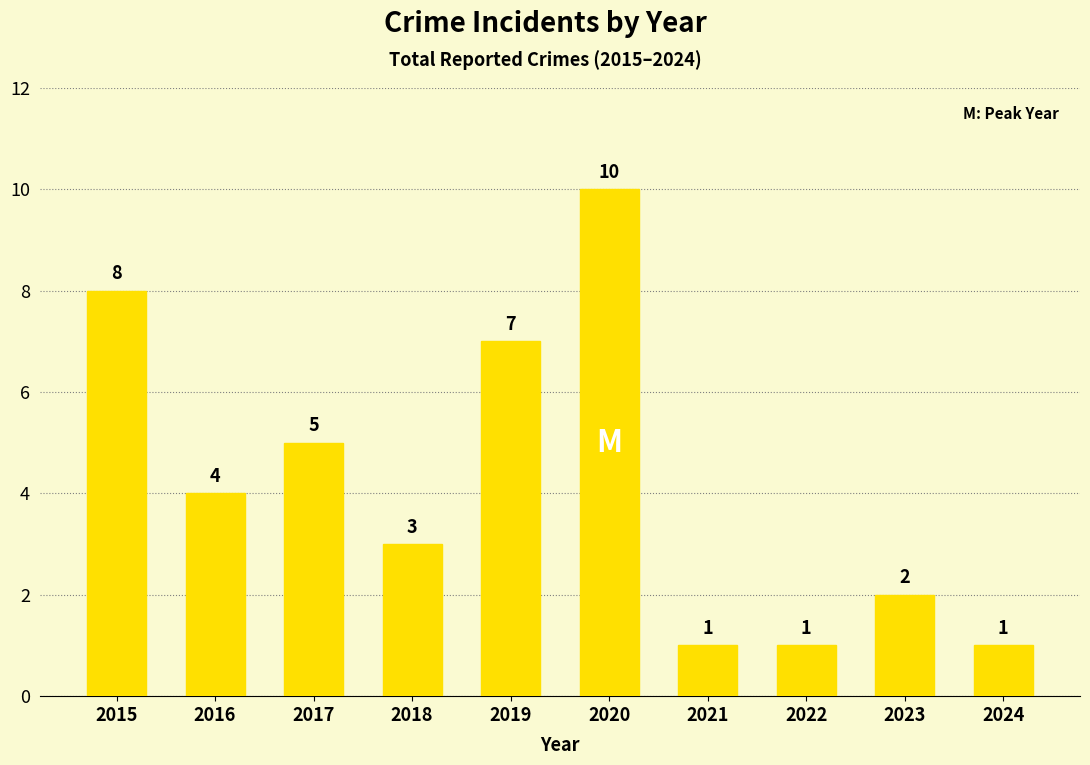

What is the change in value from 2019 to 2024?

-6